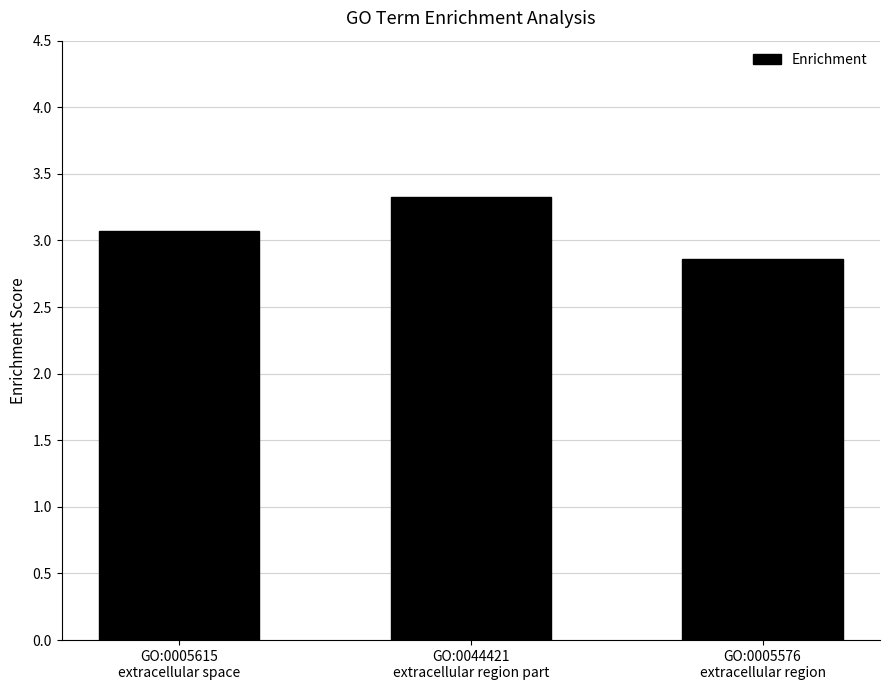

What is the change in value from GO:0005615
extracellular space to GO:0005576
extracellular region?

-0.2